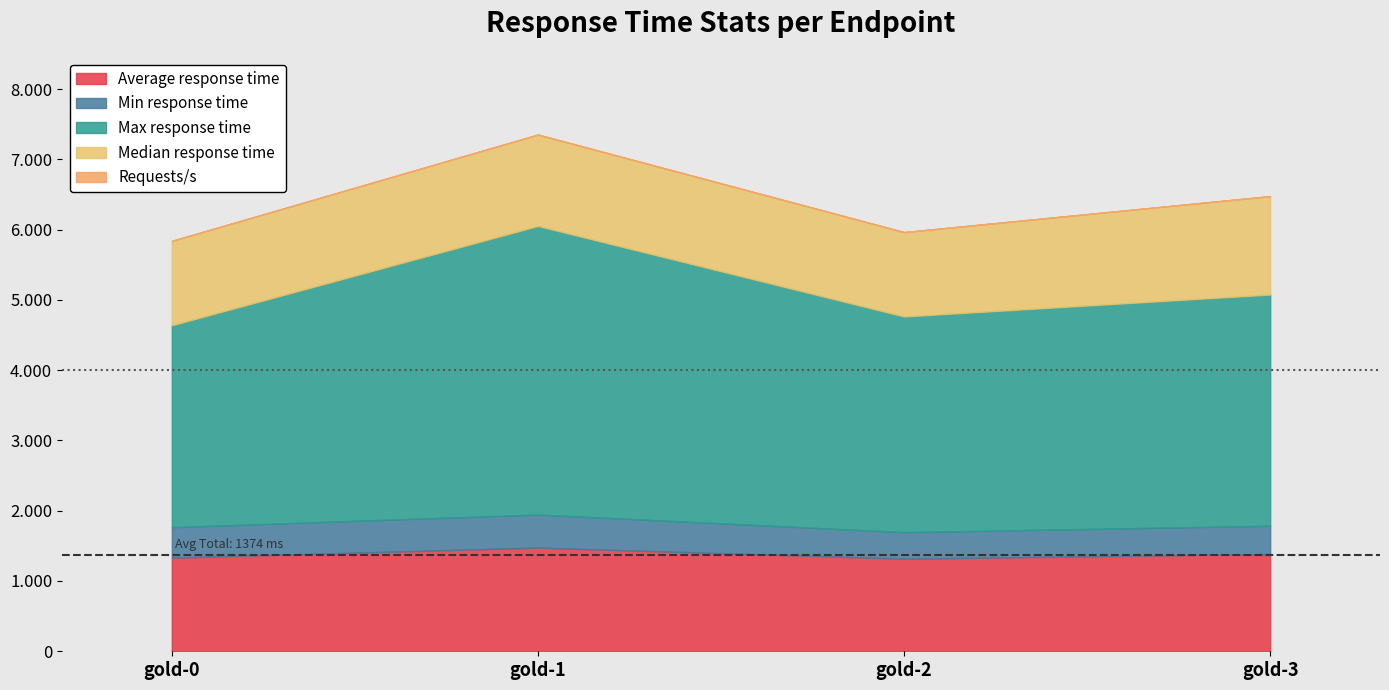

What is the greatest value displayed?

4106.0